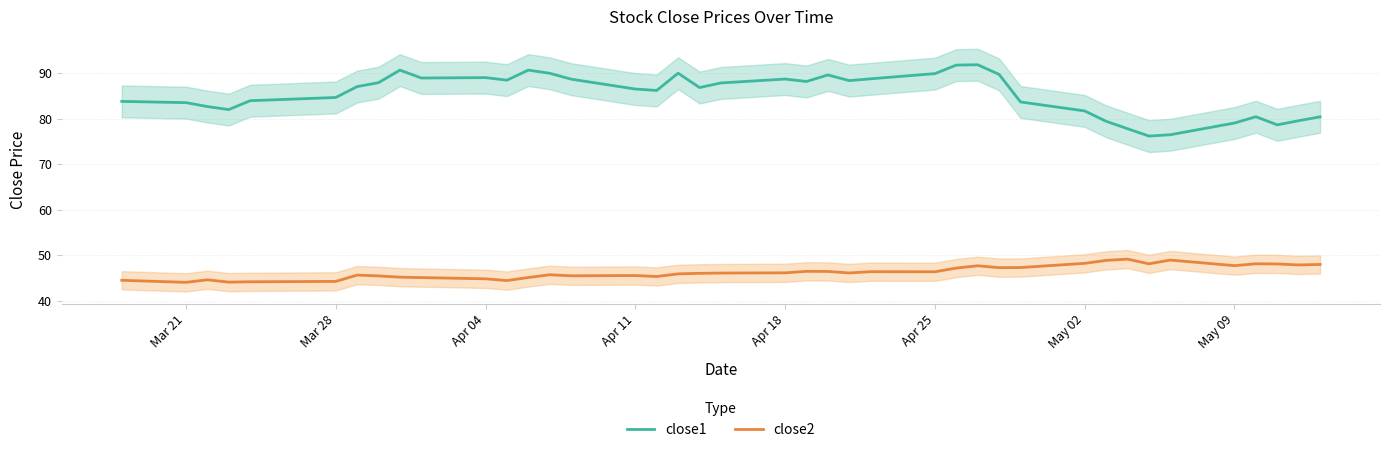

What is the value of the close2 point at the 27th from the left?

47.2